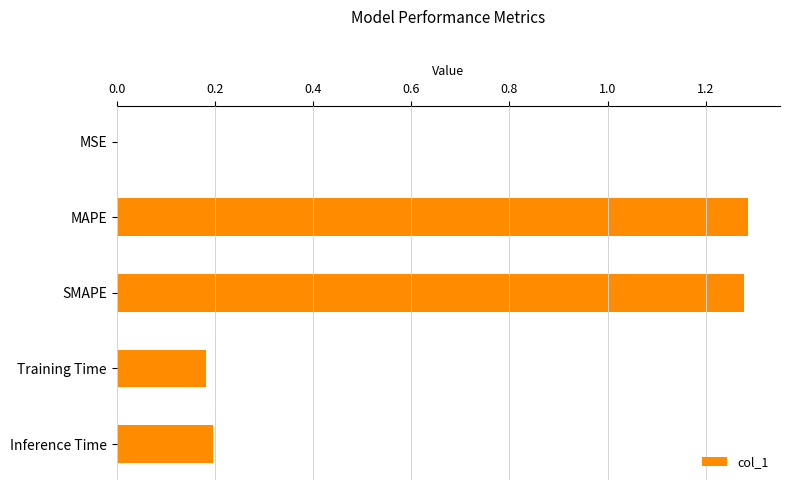

The value at SMAPE is 1.3. True or false?

True